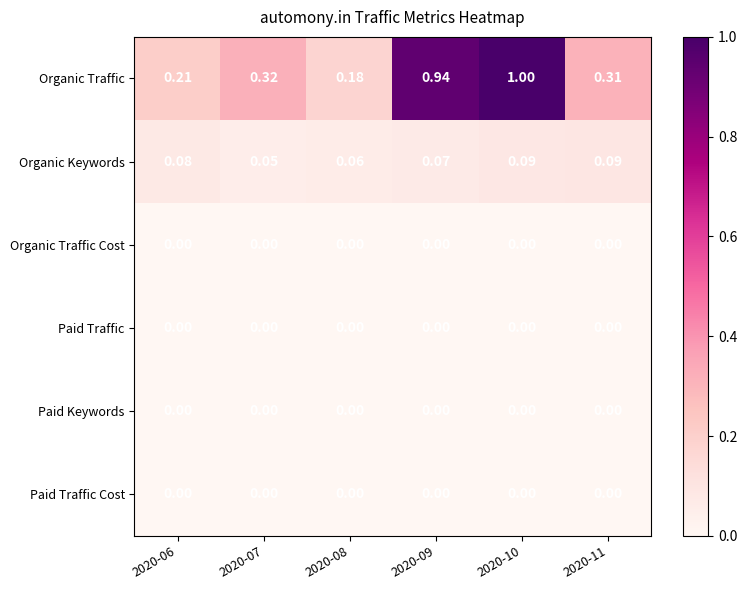

Which series changed the most between 2020-07 and 2020-10?

Organic Traffic